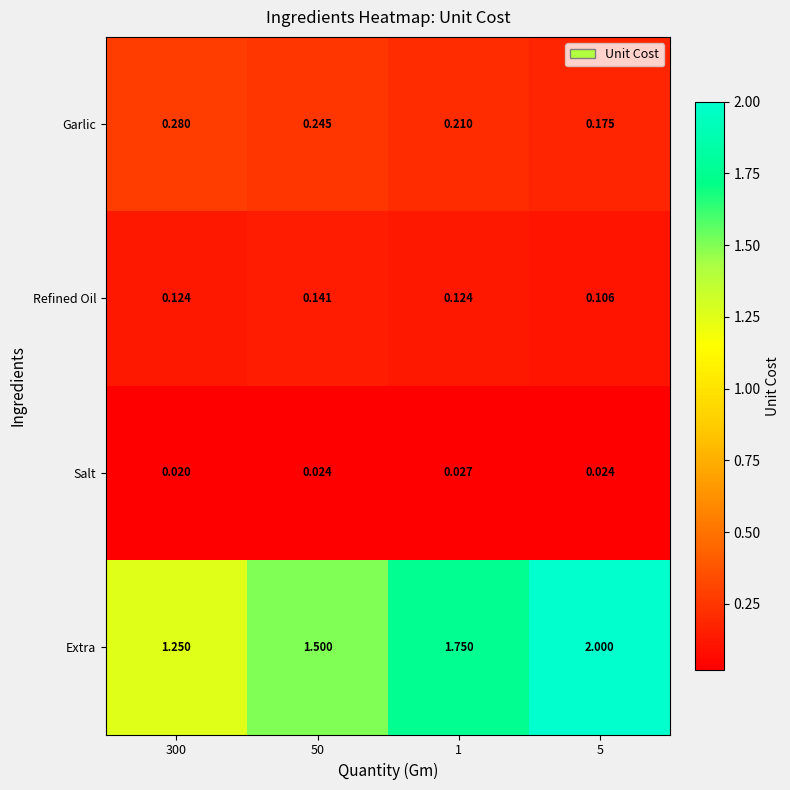

At which category does the chart reach its peak across all series?

5